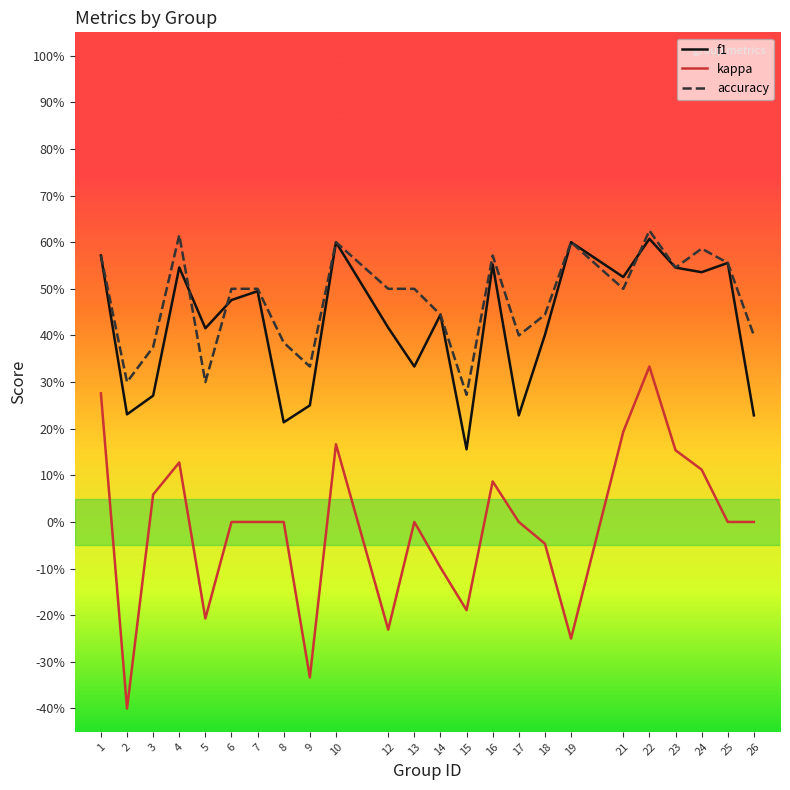

Is the value of f1 at 17 greater than the value of kappa at 10?

Yes